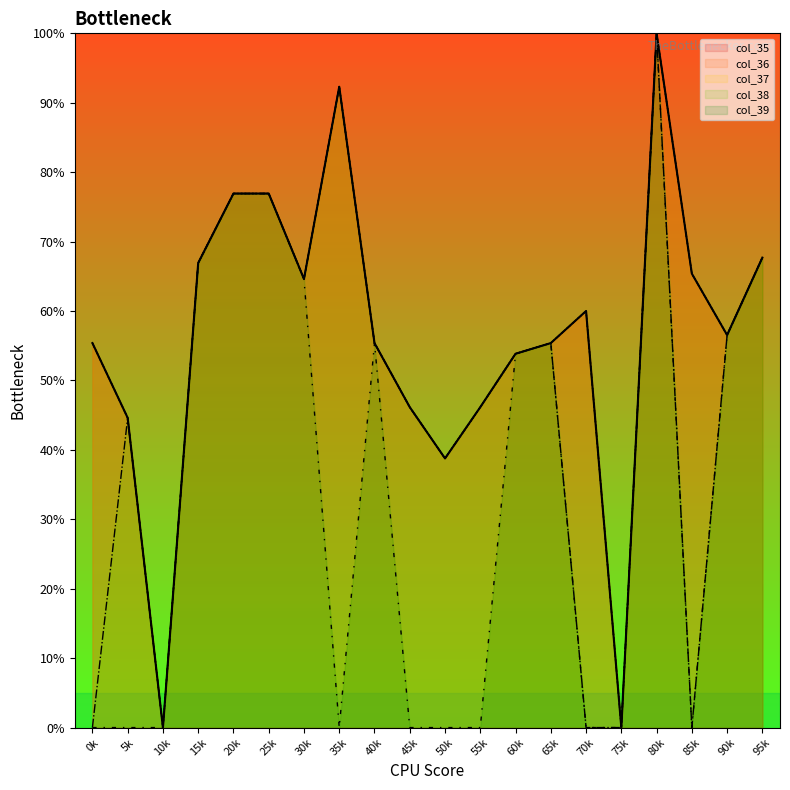

What is the greatest value displayed?

100.0